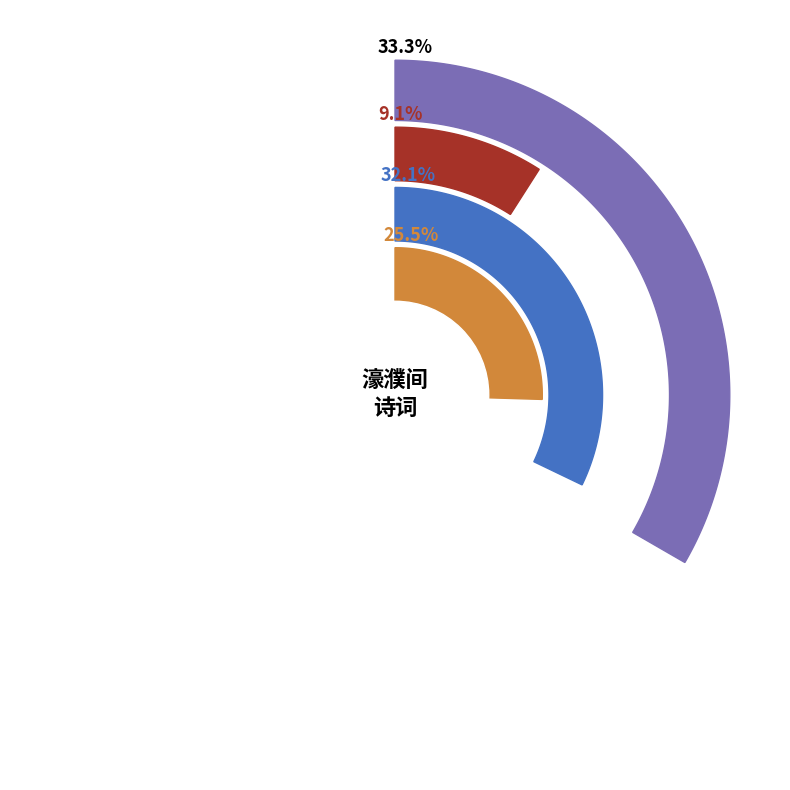

To the nearest percent, what is the average slice percentage?

25%